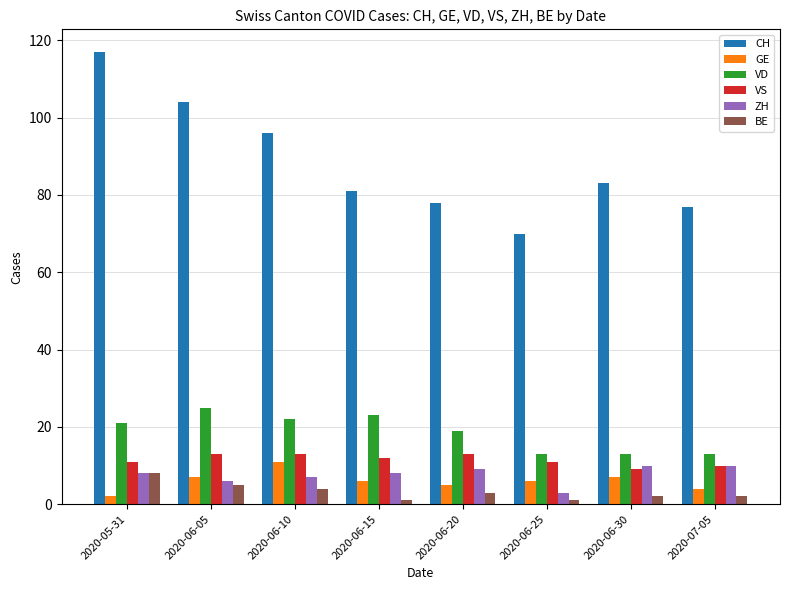

What is the spread (max minus min) of values at 2020-07-05?

75